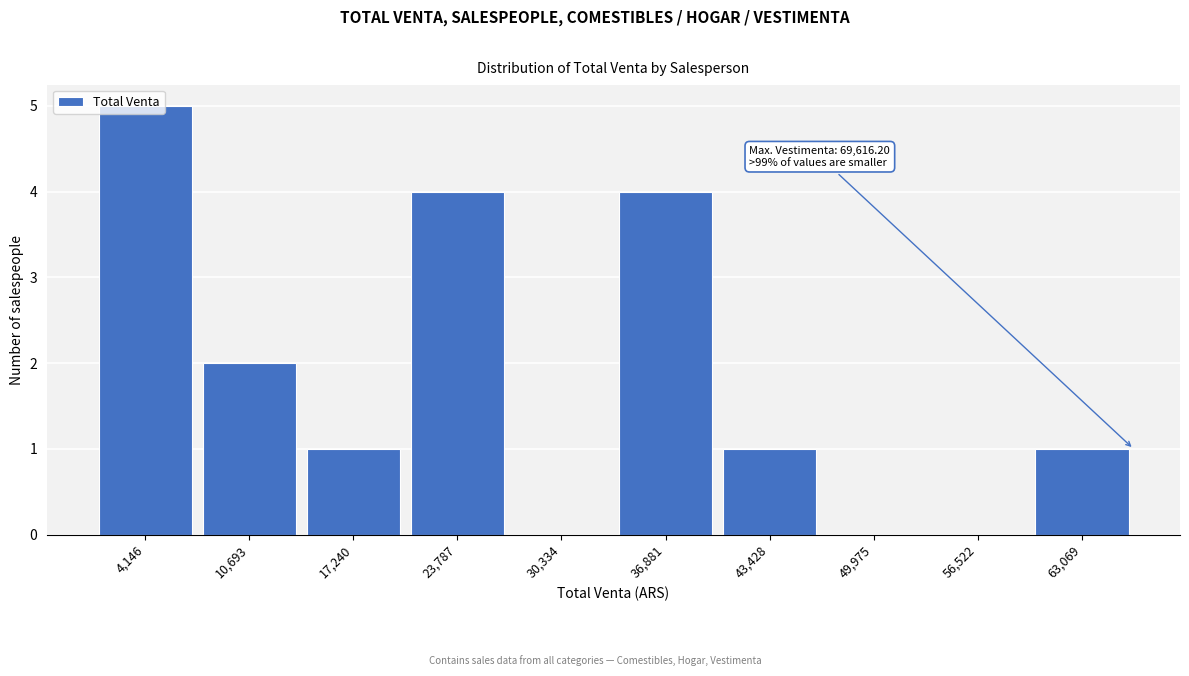

Between 56,522 and 17,240, which is larger?

17,240